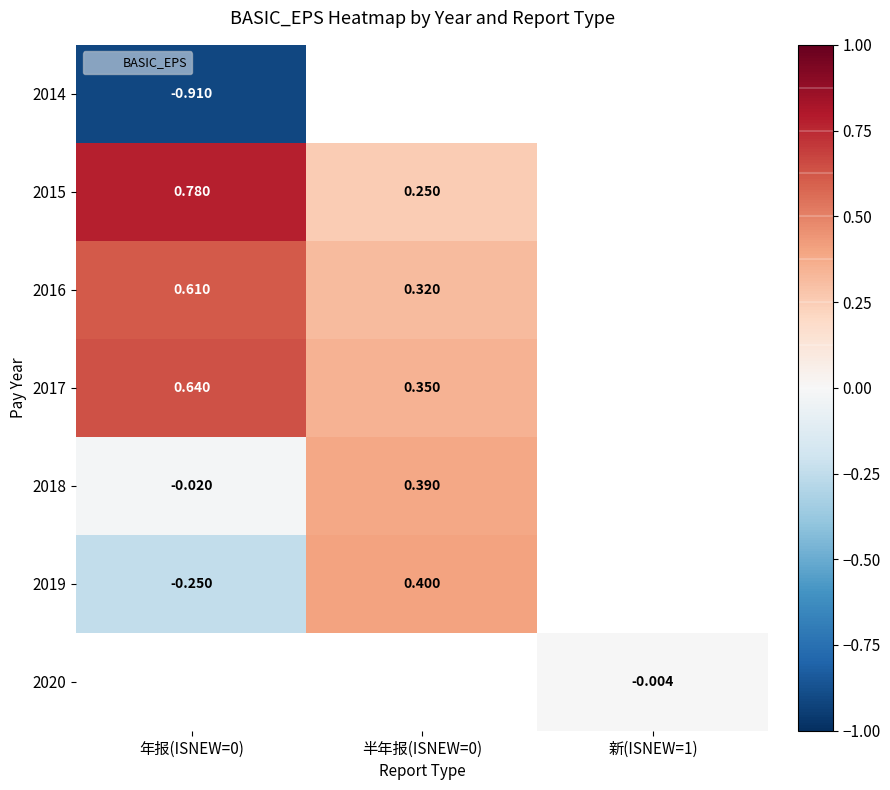

What is the maximum value shown in the chart?

0.8